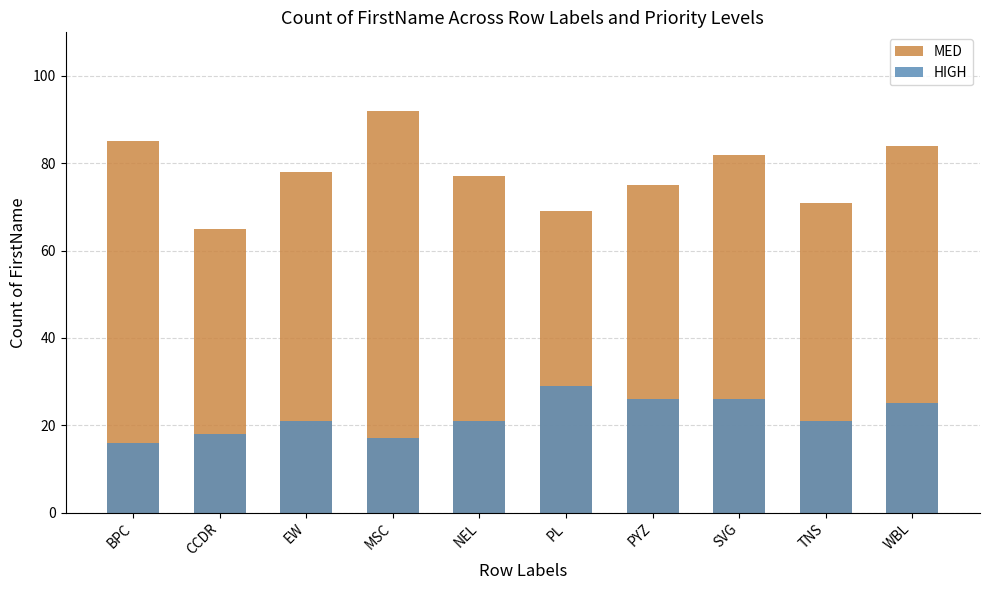

What value does the HIGH series have at CCDR, to the nearest 10?

20